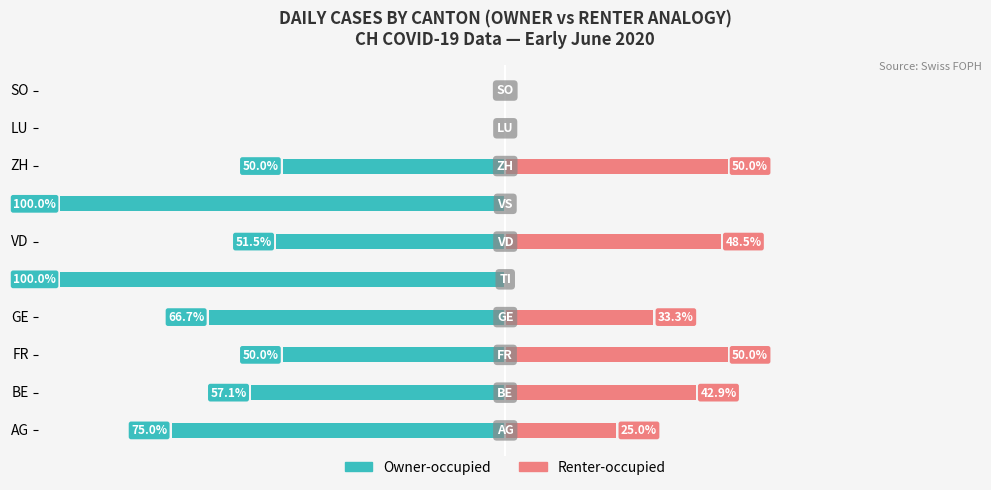

How many values in Renter-occupied are above zero?

6